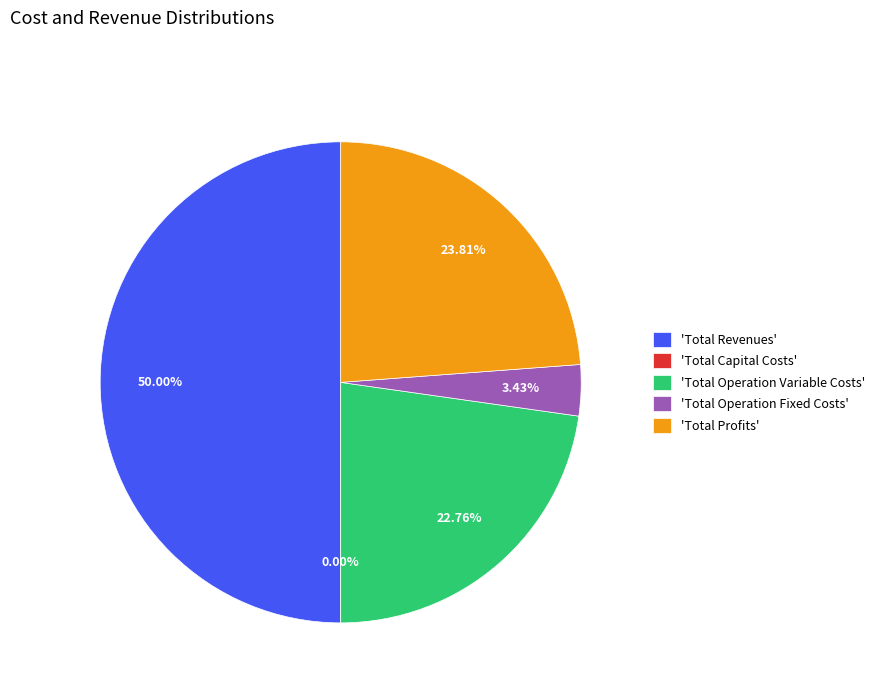

To the nearest percent, what is the difference between the Total Operation Fixed Costs and Total Capital Costs slice percentages?

3%